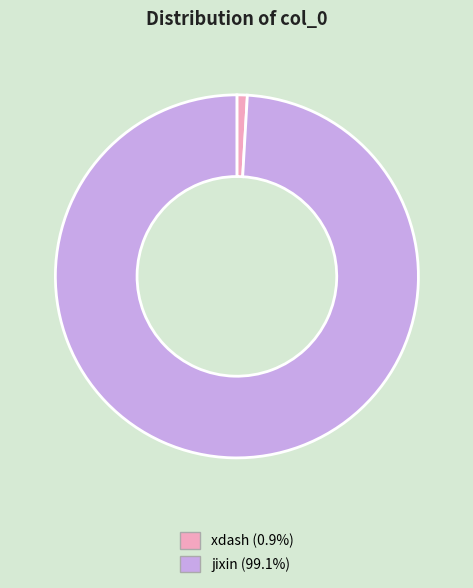

Does jixin account for over 50% of the chart?

Yes